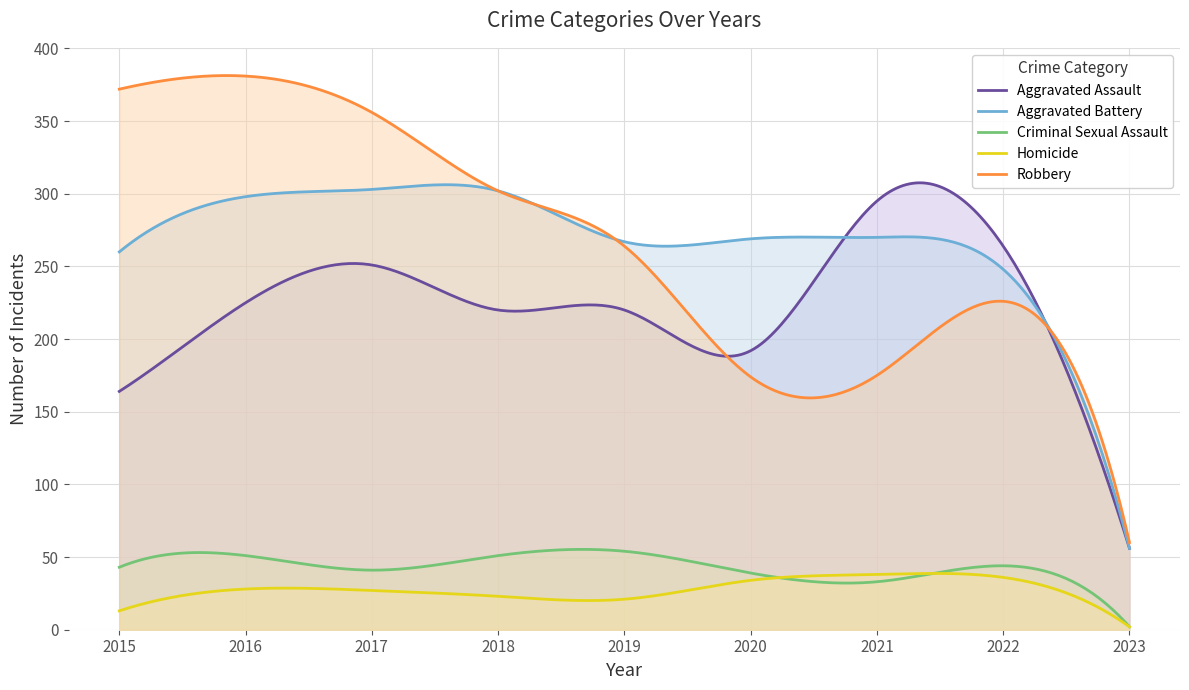

What is the spread (max minus min) of values at 2016?

353